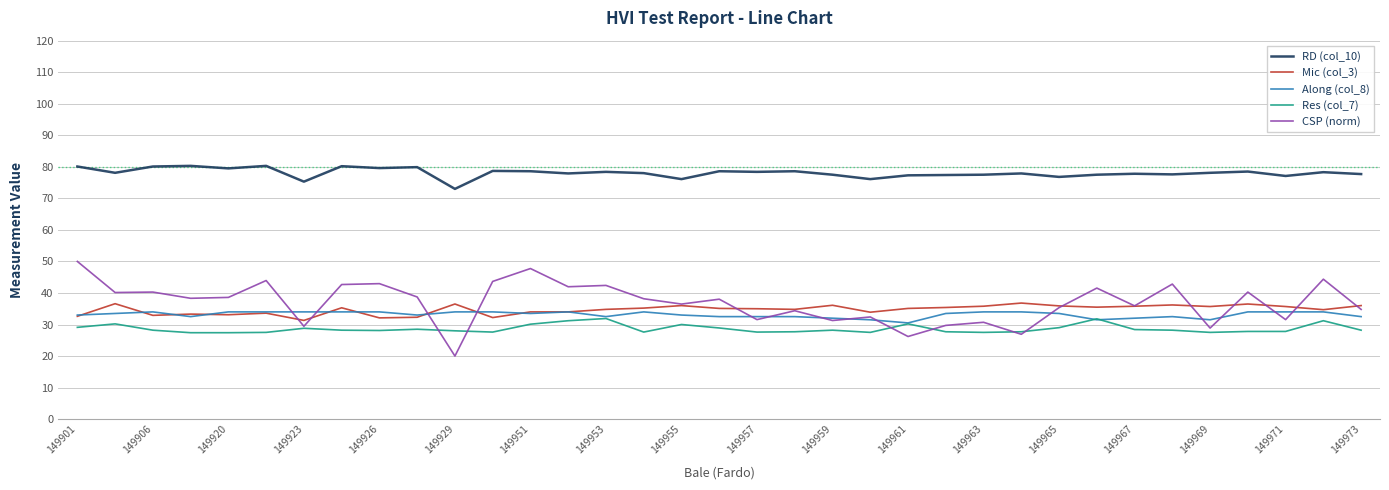

What are all the series names shown in the legend?

RD (col_10), Mic (col_3), Along (col_8), Res (col_7), CSP (norm)